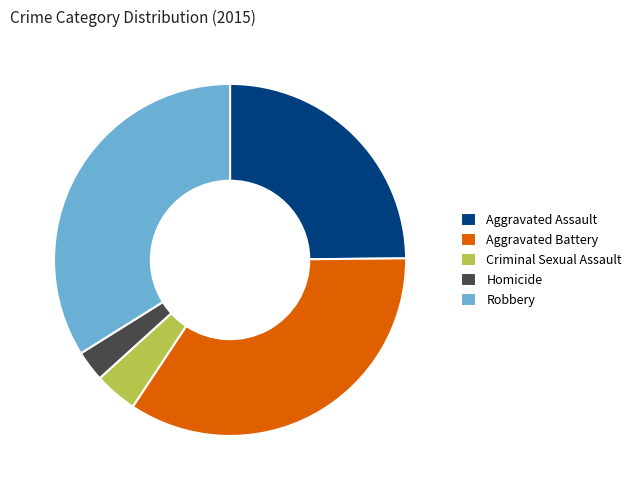

Is there any slice that represents more than half of the pie?

No